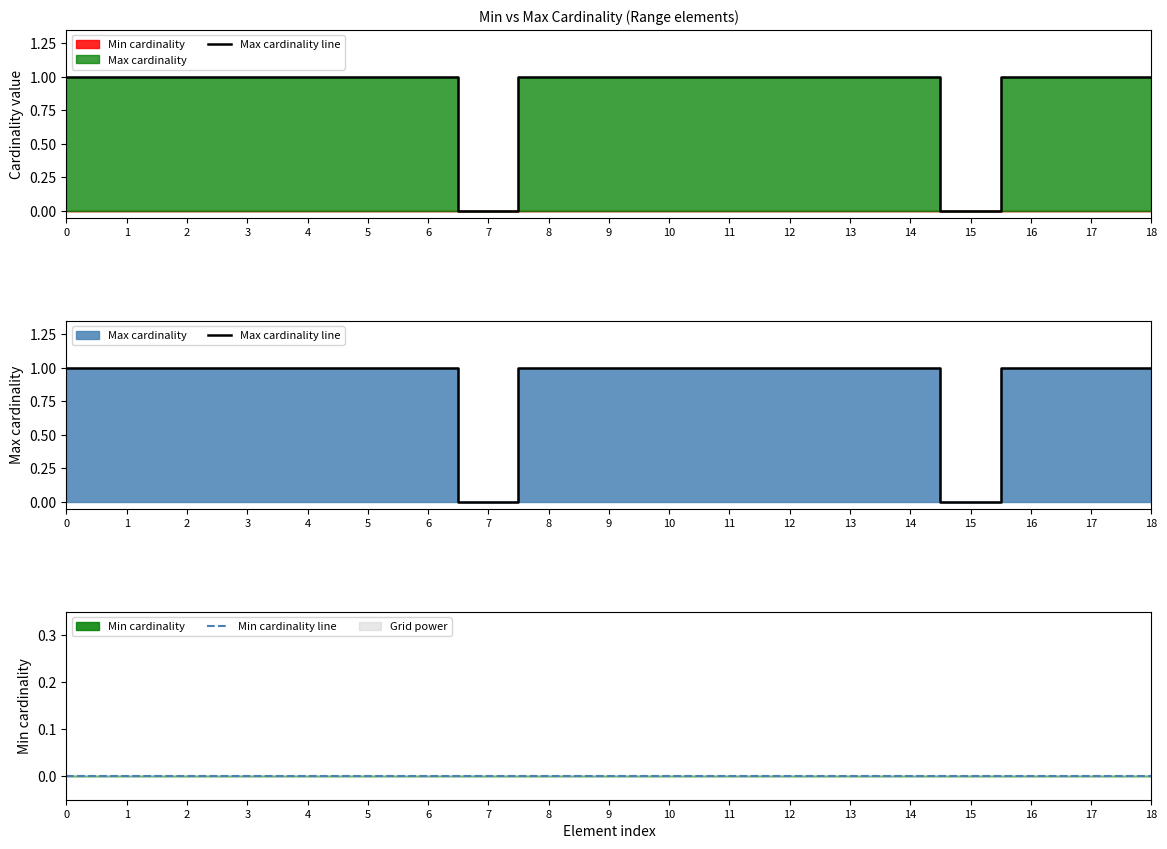

Reading right to left, transcribe all the data shown in this chart.

Max cardinality line: 1	1	1	0	1	1	1	1	1	1	1	0	1	1	1	1	1	1	1
Min cardinality line: 0	0	0	0	0	0	0	0	0	0	0	0	0	0	0	0	0	0	0